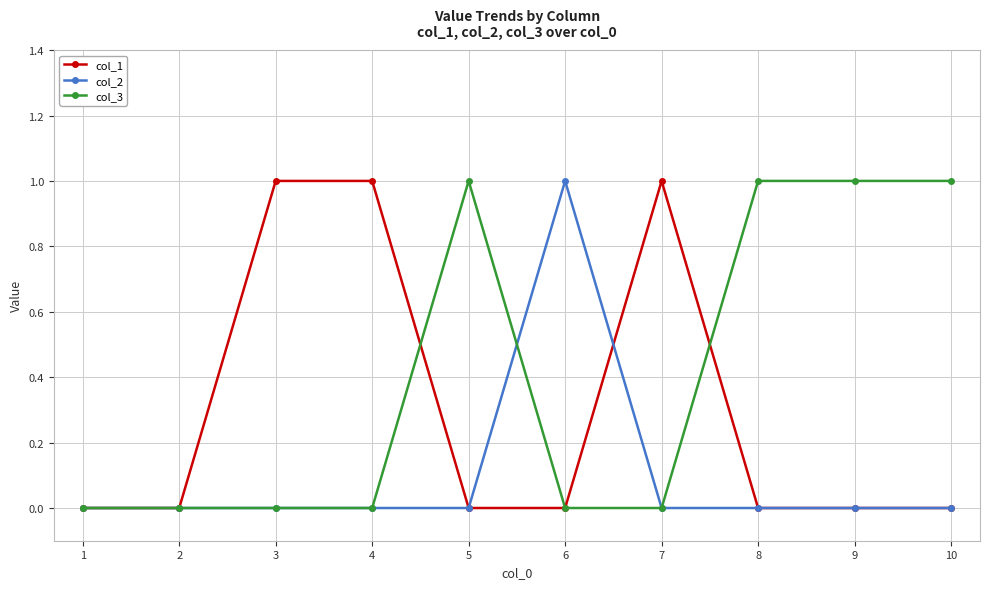

Reading left to right, transcribe all the data shown in this chart.

col_1: 1=0	2=0	3=1	4=1	5=0	6=0	7=1	8=0	9=0	10=0
col_2: 1=0	2=0	3=0	4=0	5=0	6=1	7=0	8=0	9=0	10=0
col_3: 1=0	2=0	3=0	4=0	5=1	6=0	7=0	8=1	9=1	10=1